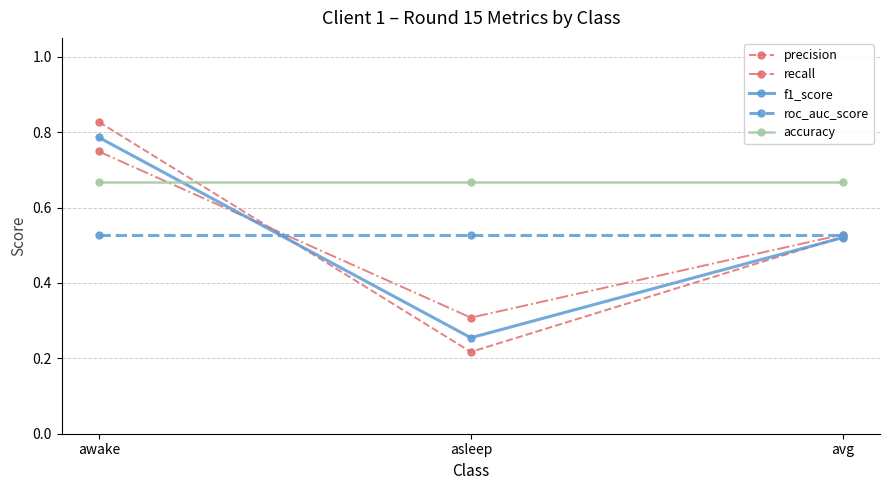

Which series has the largest total across all categories?

accuracy